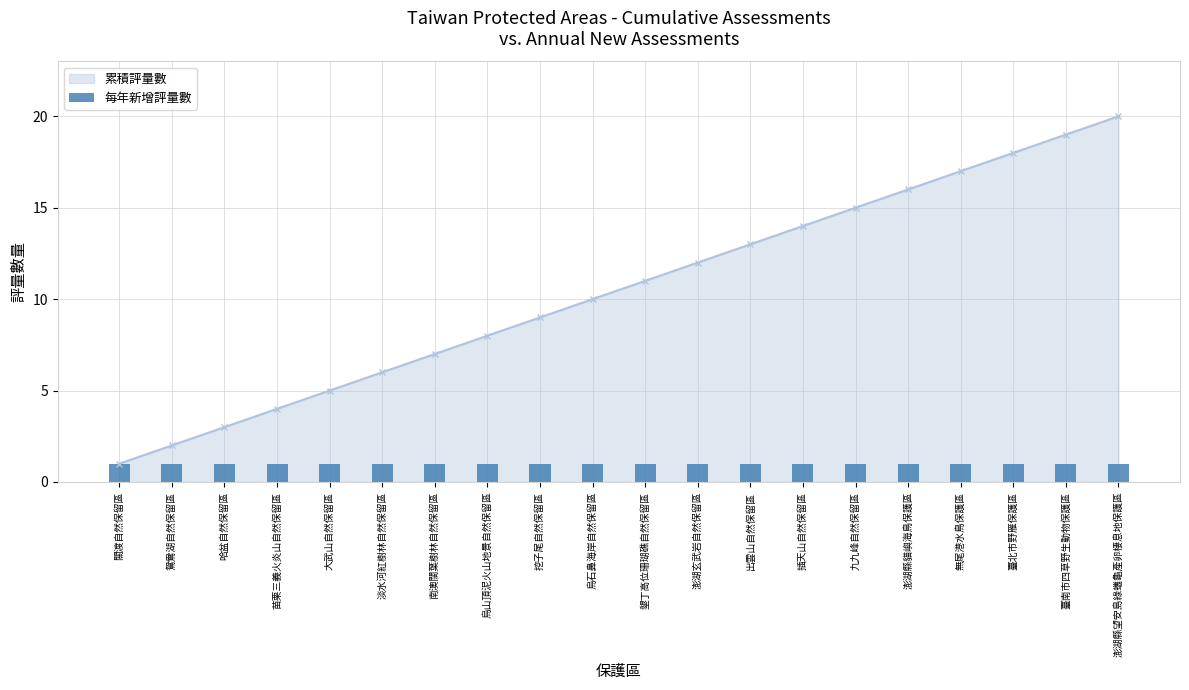

At which category does the chart reach its minimum across all series?

關渡自然保留區